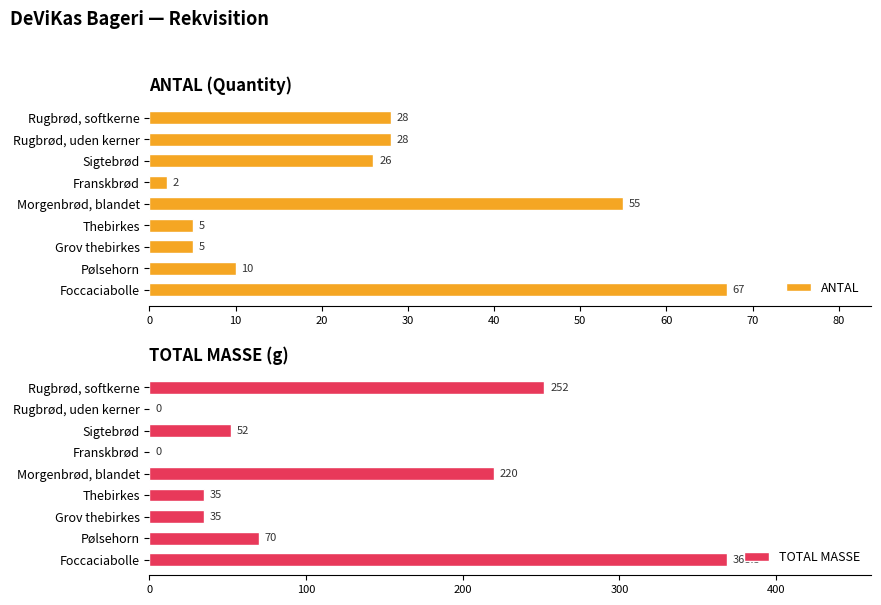

What is the highest value of the ANTAL series?

67